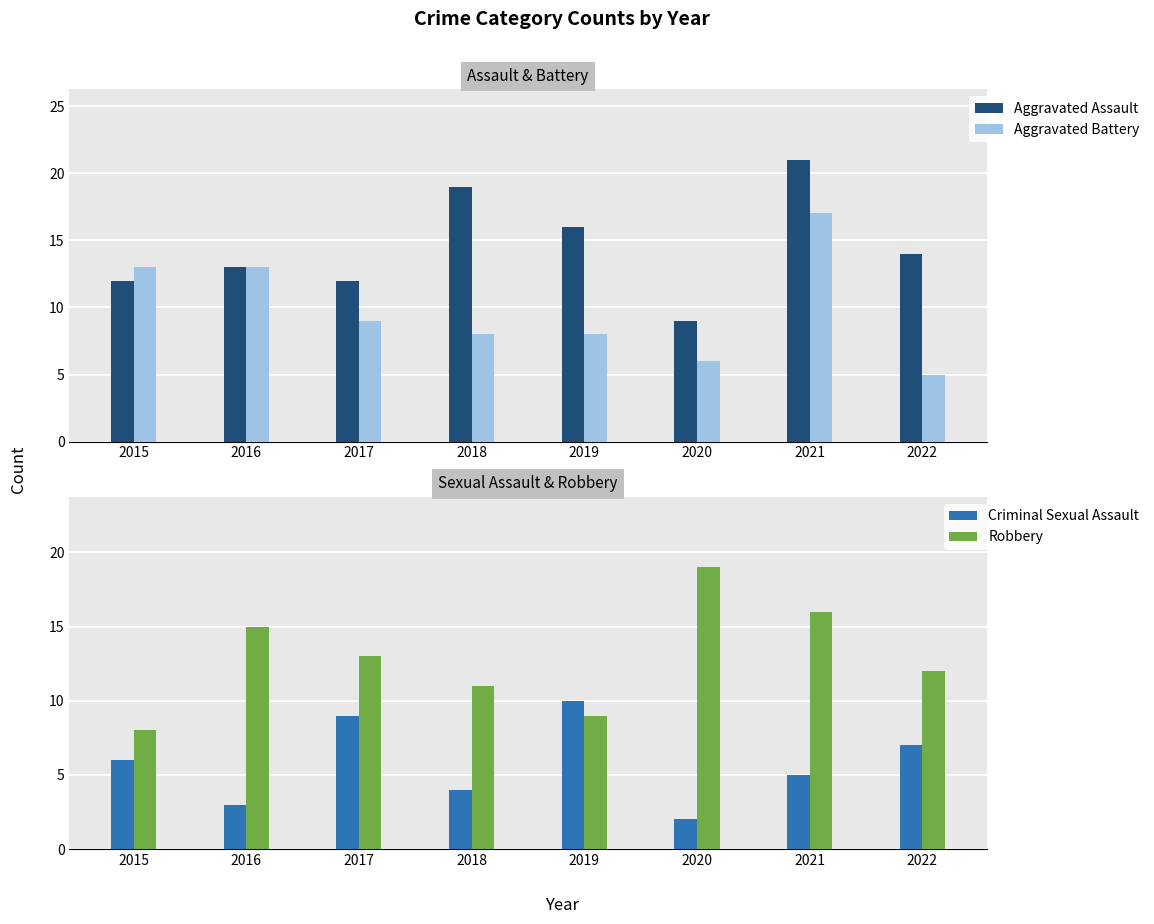

Which series has the widest spread of values?

Aggravated Assault